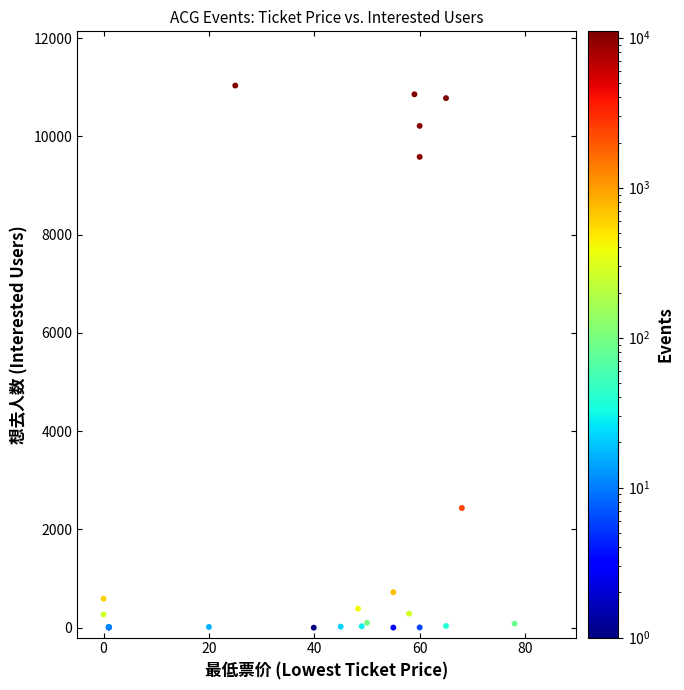

What Y value in the scatter plot is closest to 5518?

2437